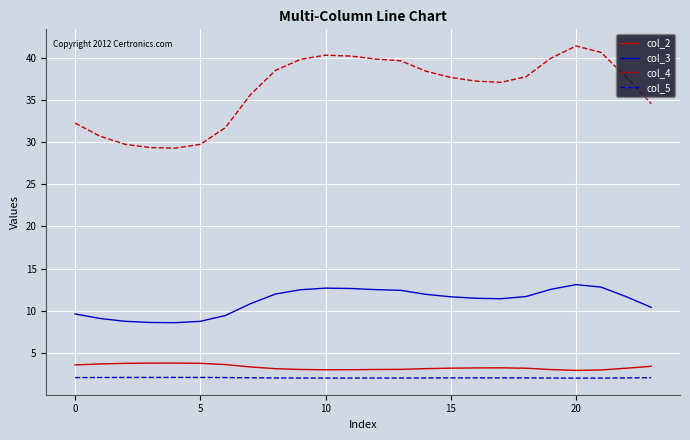

Rank the series by their maximum value, from highest to lowest.

col_4, col_3, col_2, col_5